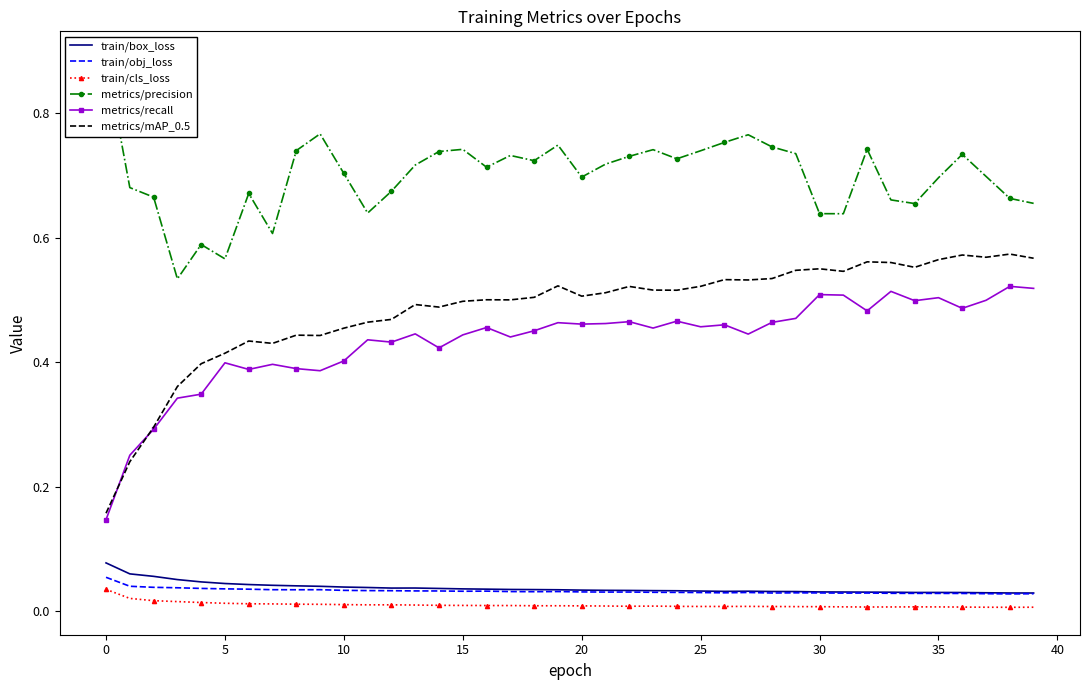

Where is train/box_loss nearest to the value 0?

39